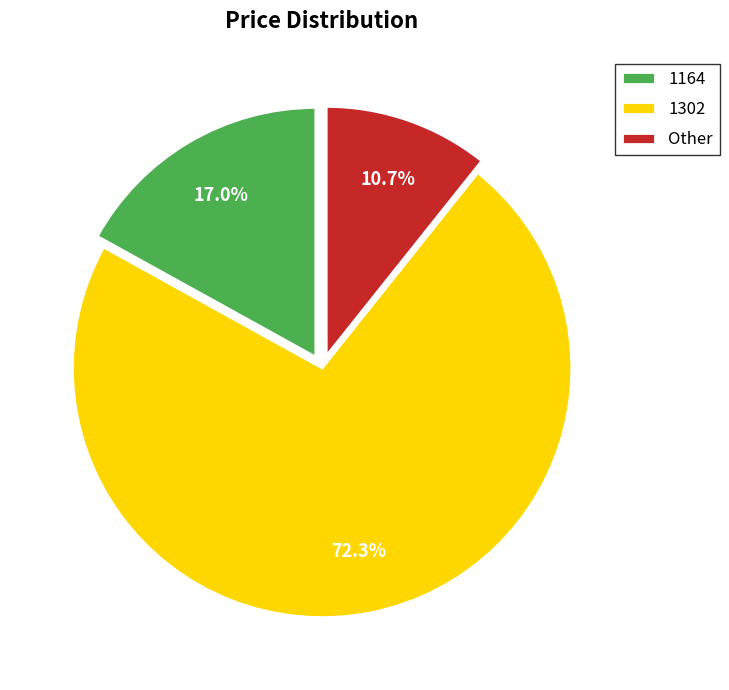

To the nearest percent, what is the difference between the largest and smallest slice percentages?

62%